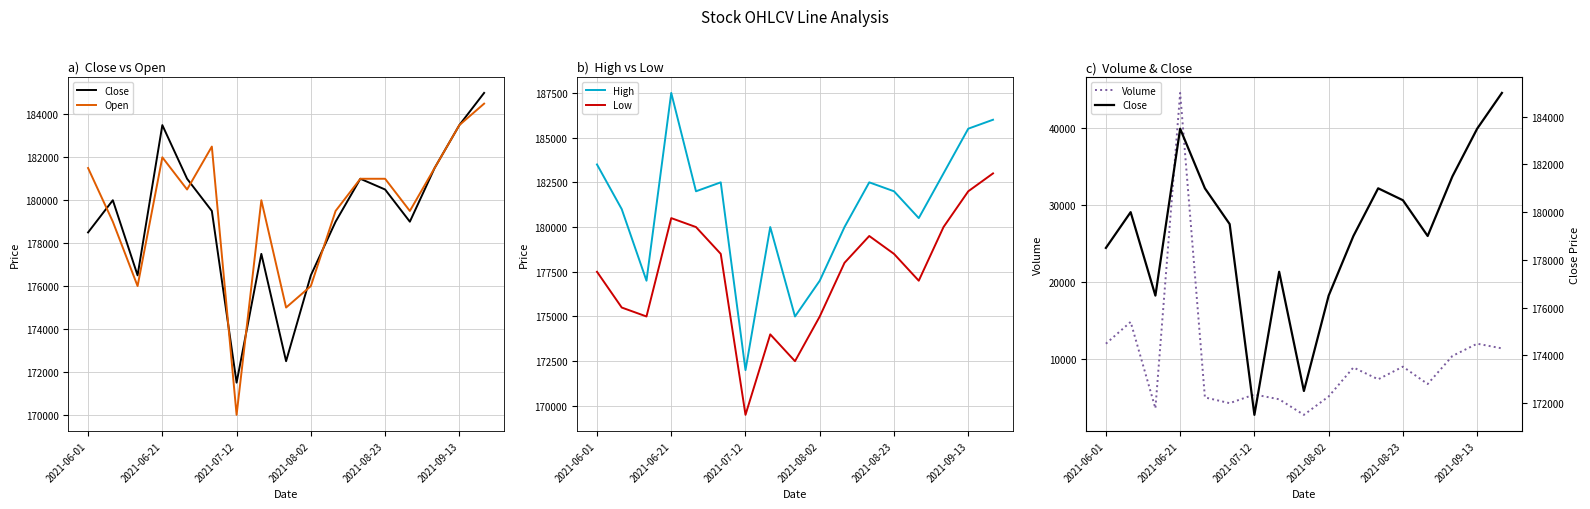

What is the approximate value of High at 2021-08-02, to the nearest 100?

177000